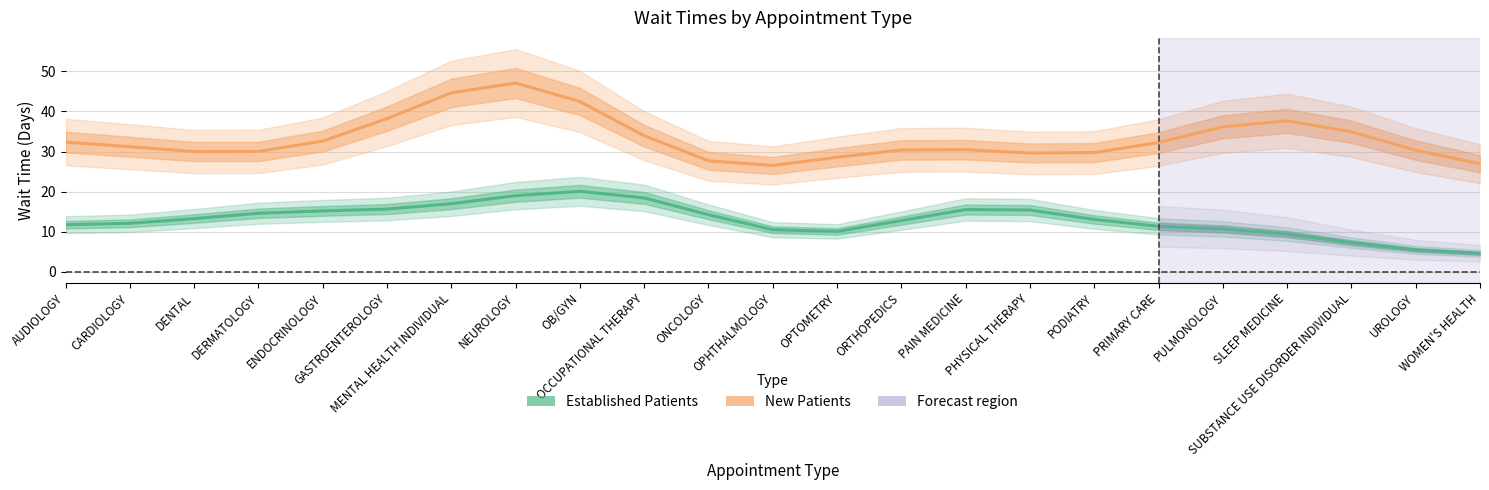

What is the value of the New Patients point at the 7th from the left?

44.7